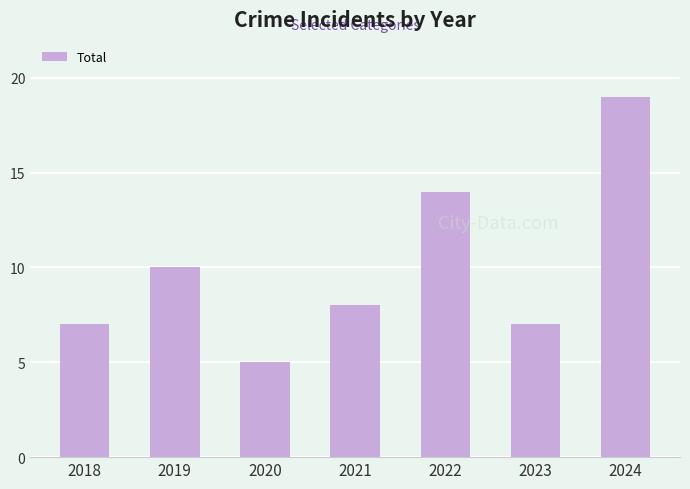

Which has a higher value, 2018 or 2022?

2022